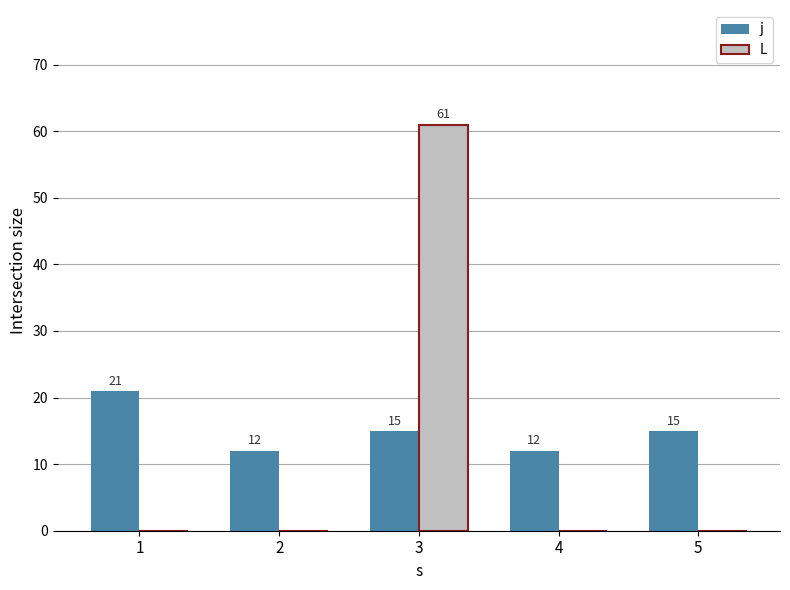

Is it true that L equals 0 at 4?

True